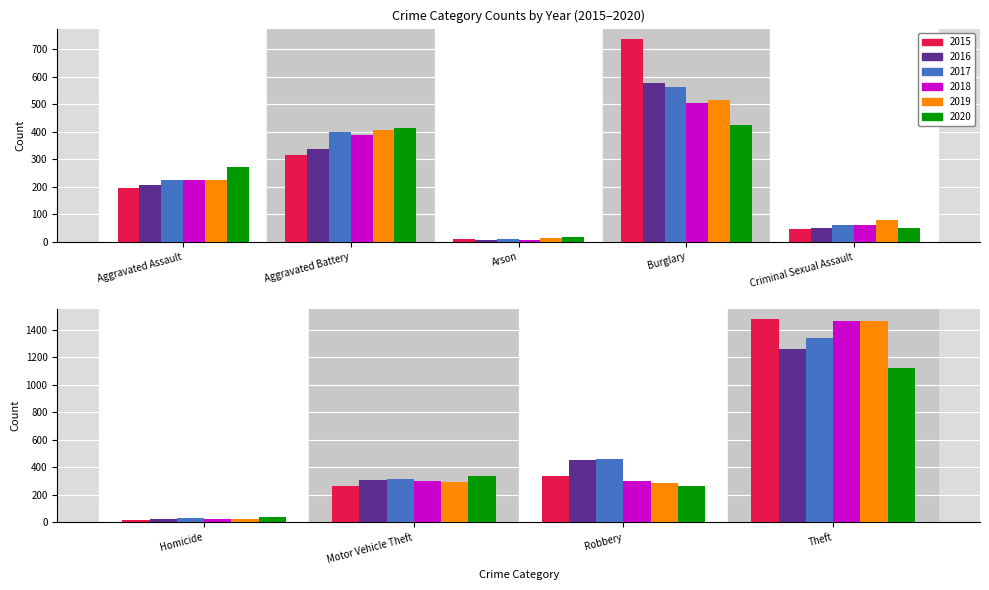

True or false: 2020 has a value of 68 at Motor Vehicle Theft.

False